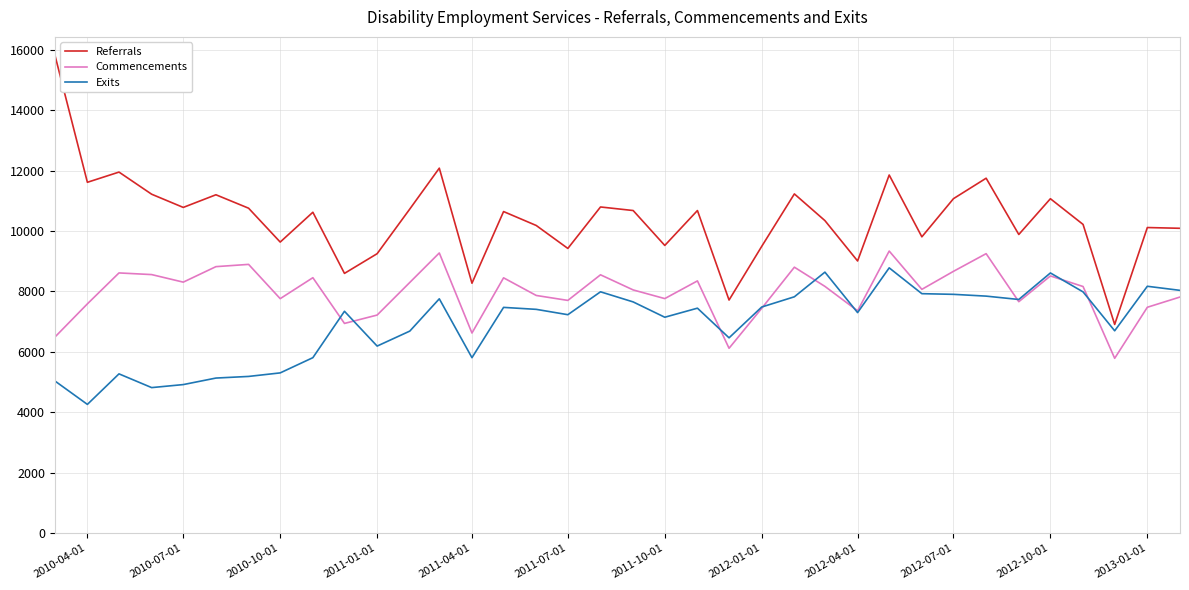

Does the chart display data point markers on the line(s)?

No